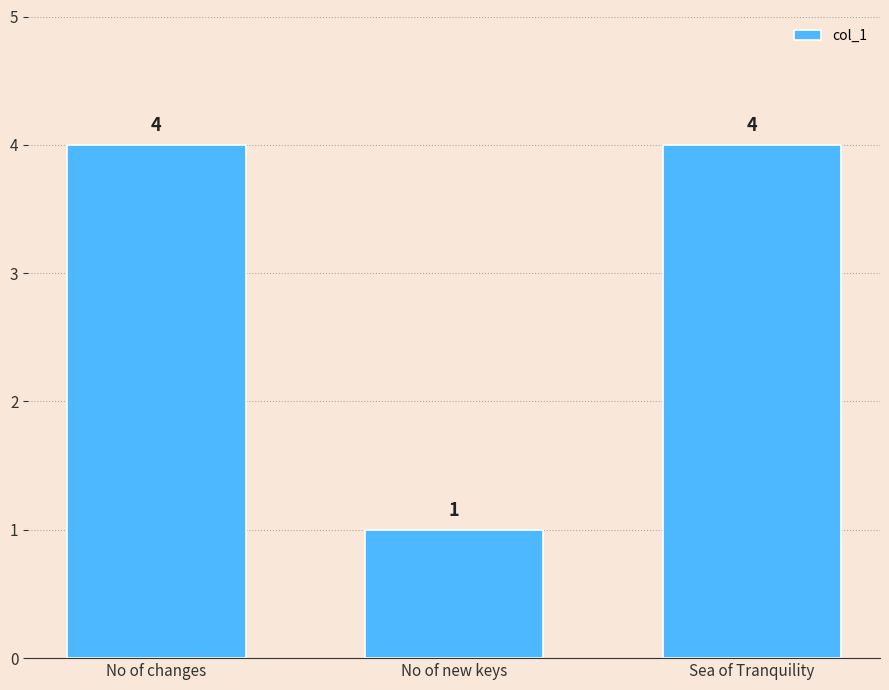

What is the approximate value at No of changes?

4